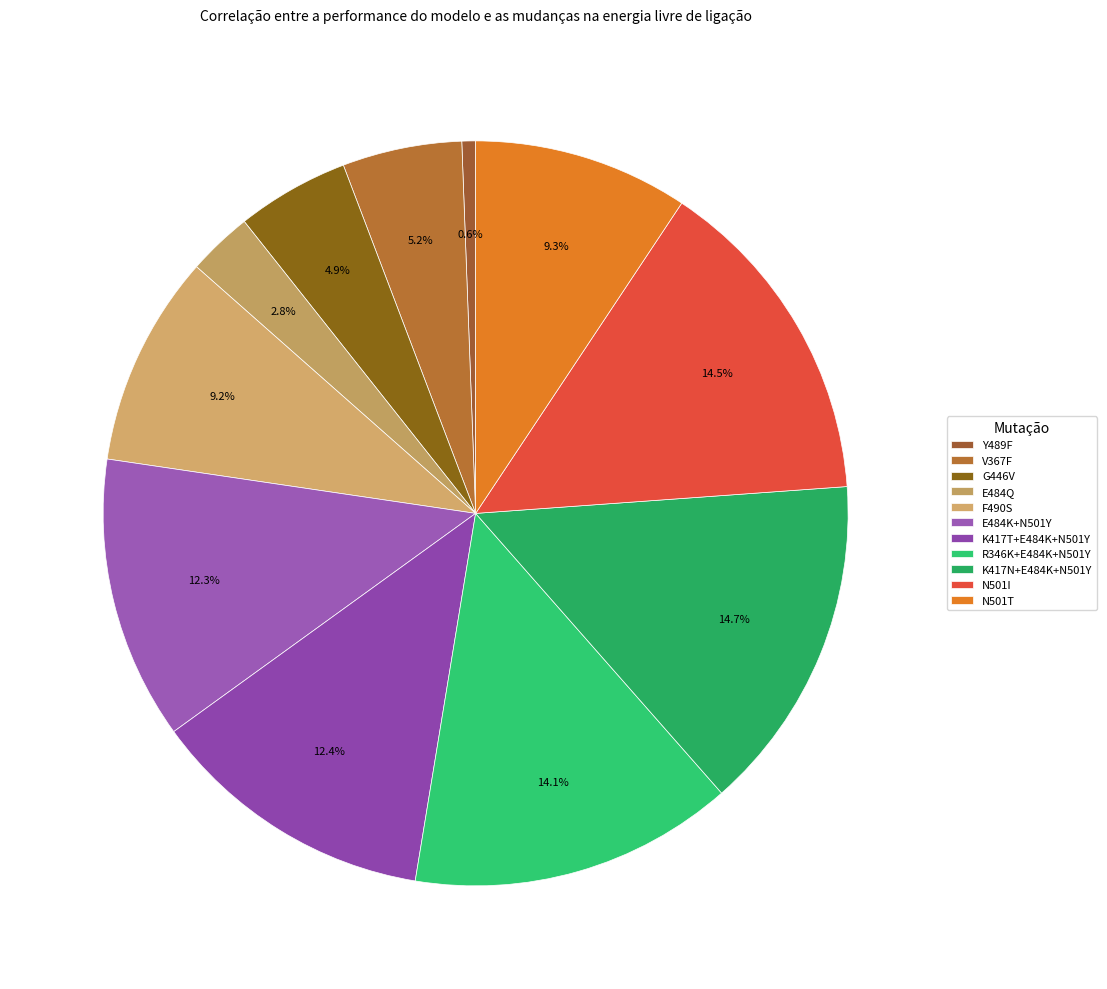

How many slices are in this pie chart?

11